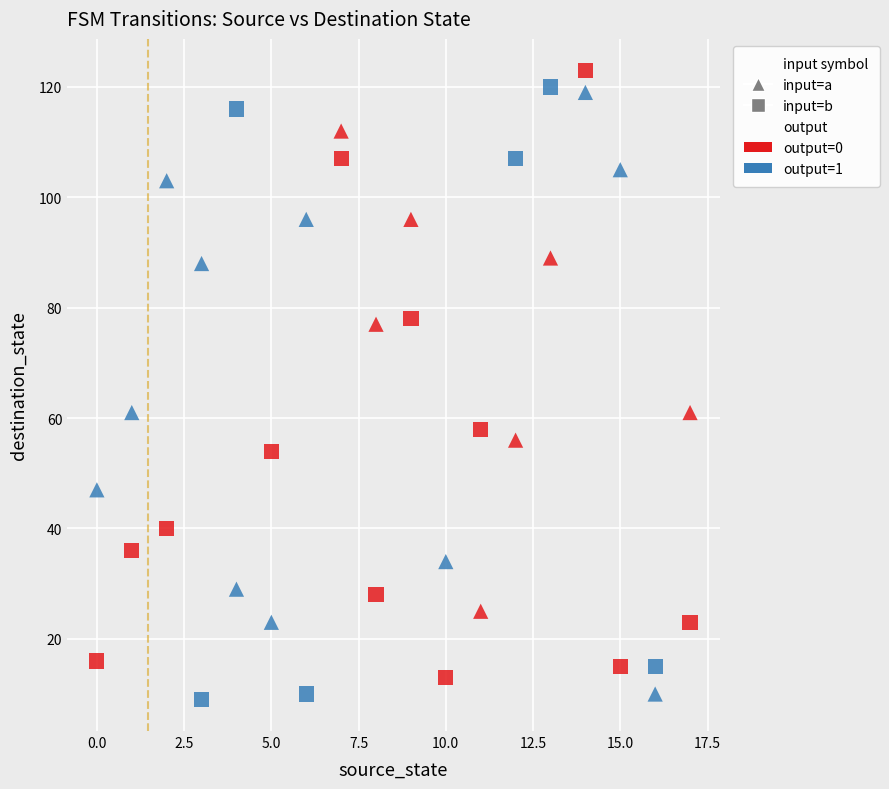

Which series has the largest Y range (max minus min)?

input=b